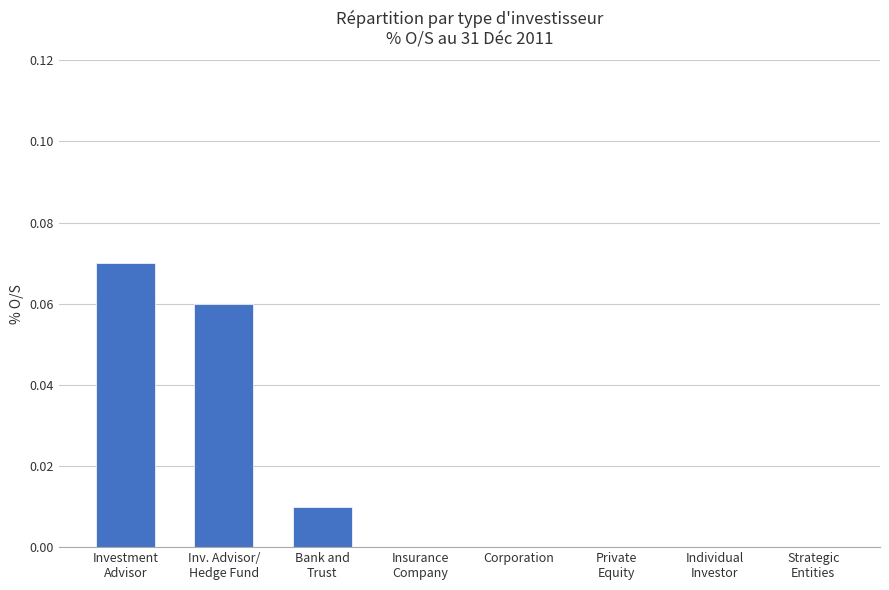

What is the sum of the values at Inv. Advisor/
Hedge Fund and Investment
Advisor?

0.1